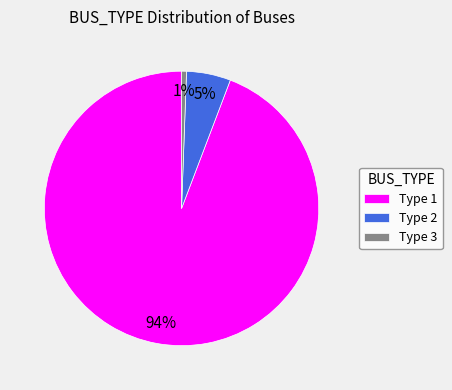

Rank the categories by value from highest to lowest.

Type 1, Type 2, Type 3